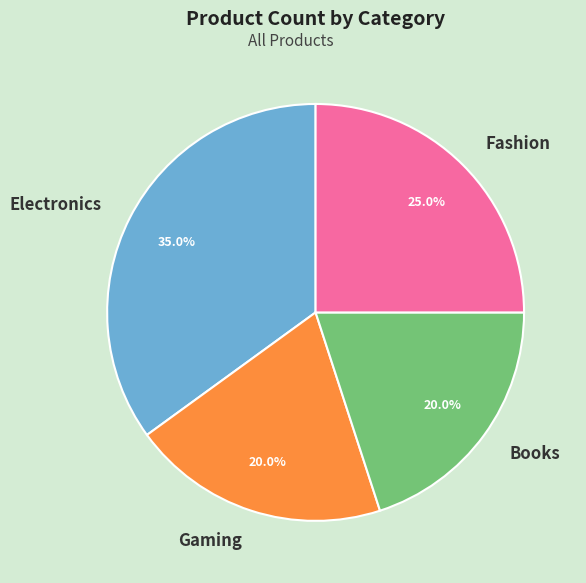

Which category has the biggest portion of the pie?

Electronics